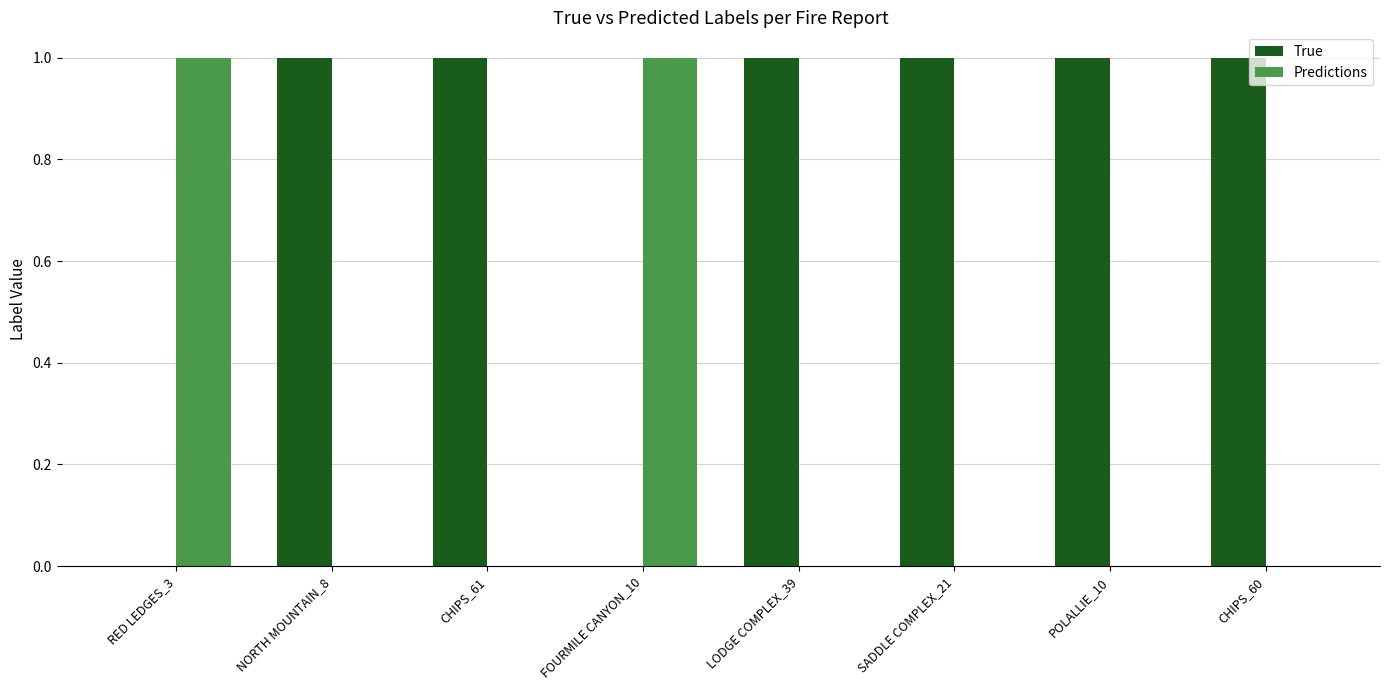

What is the sum of all Predictions values?

2